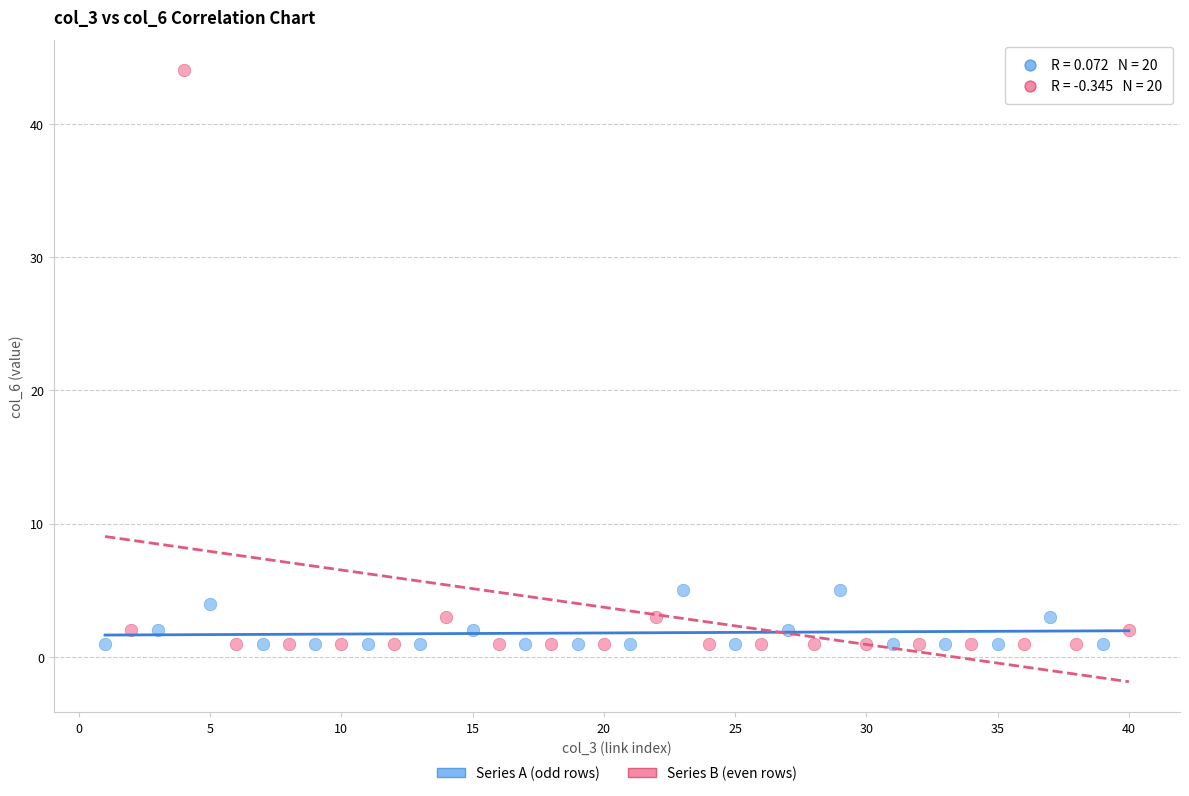

Which series contains the highest Y value?

Series B (even rows)